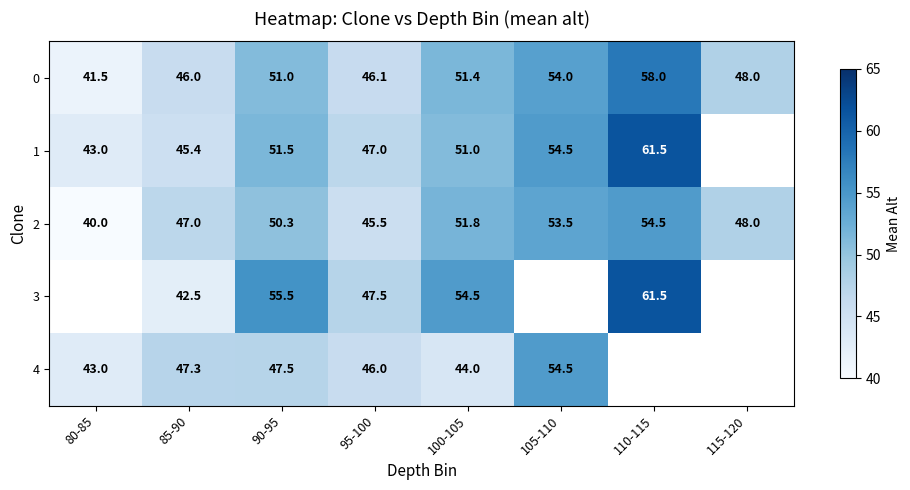

The value of 2 at 95-100 is 45.5. True or false?

True